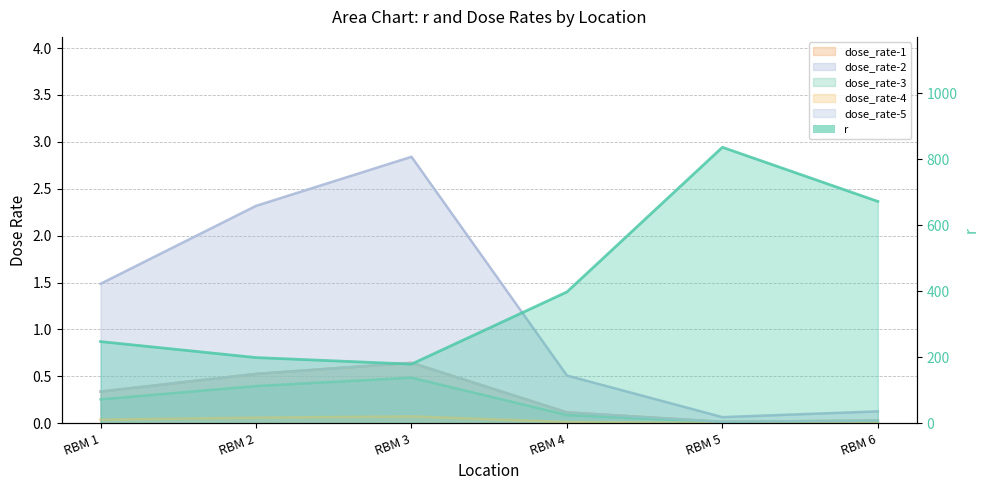

Count the number of categories in the chart.

6